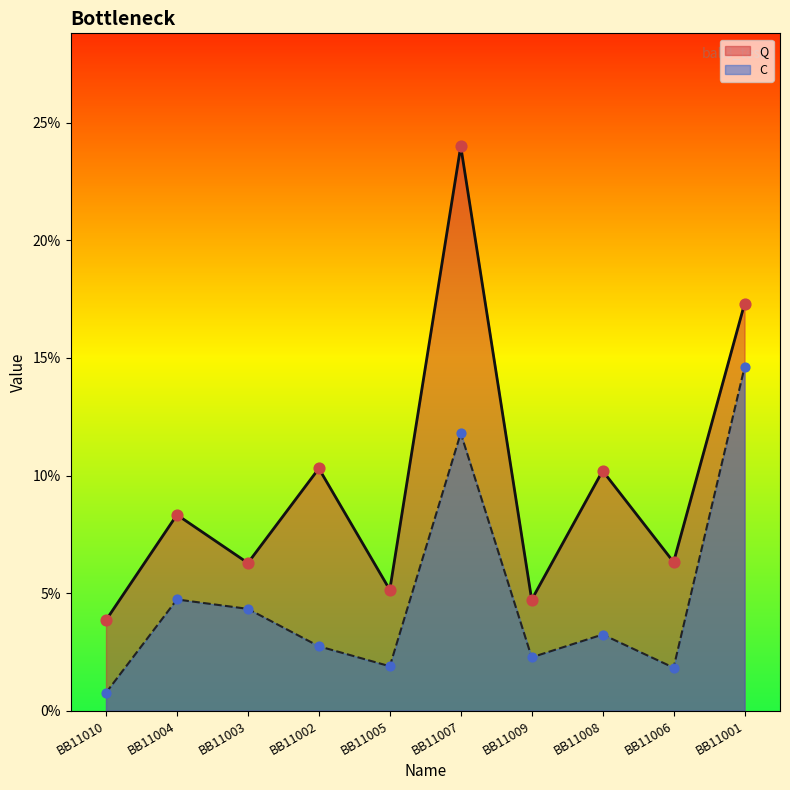

Which series has the largest Y range (max minus min)?

Q